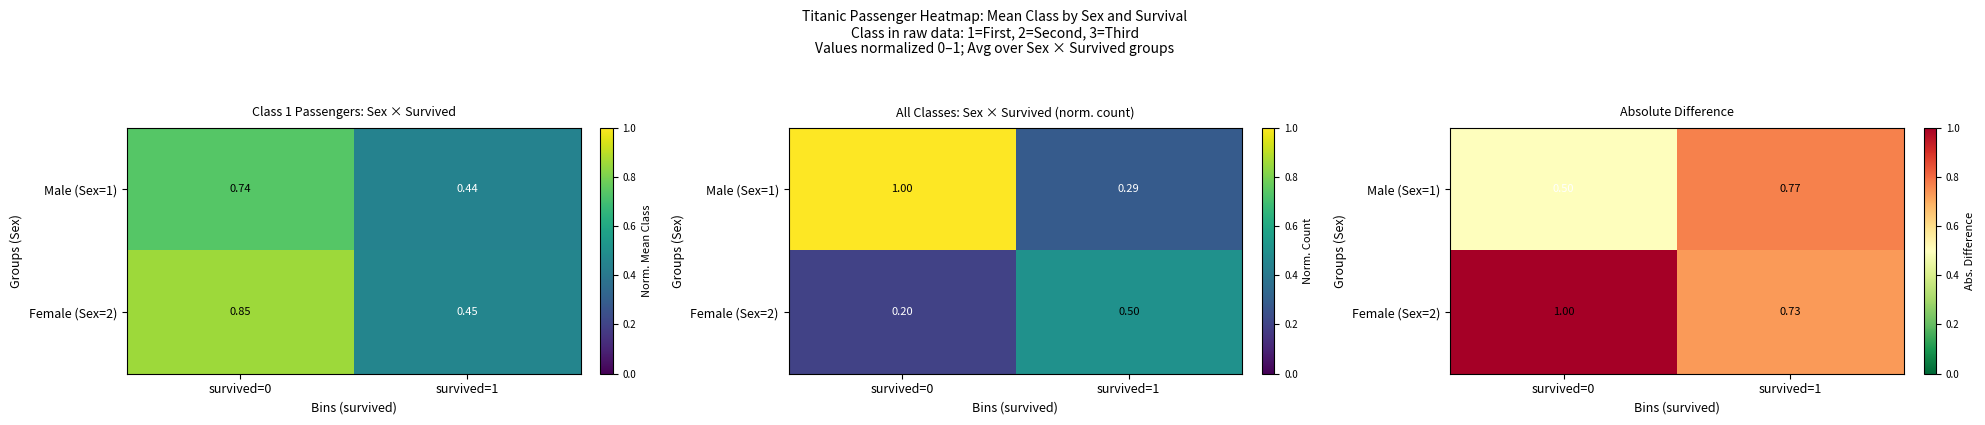

At which label does Female (Sex=2) reach its peak?

survived=0